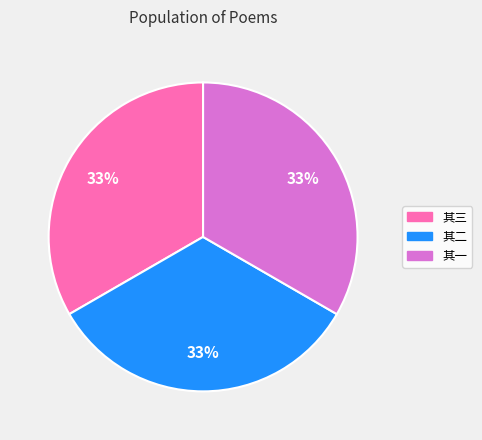

Does any single category account for the majority?

No